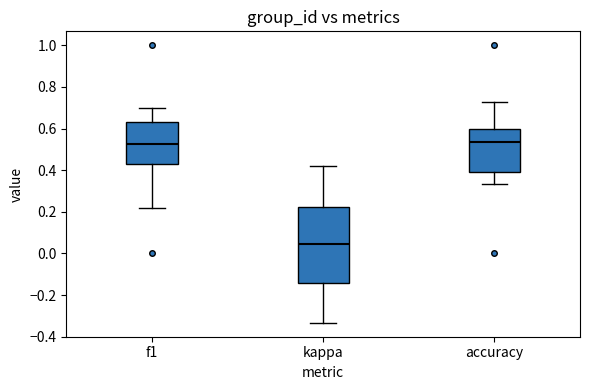

Reading left to right, read every box against the y-axis: the position of its median line, the range the box covers, and the ends of its whiskers. The values are not printed on the chart, so give them approximately, as read against the axis.

f1: median 0.52, box 0.42 to 0.64, whiskers 0.22 to 0.70
kappa: median 0.04, box -0.14 to 0.22, whiskers -0.34 to 0.42
accuracy: median 0.54, box 0.38 to 0.60, whiskers 0.34 to 0.72